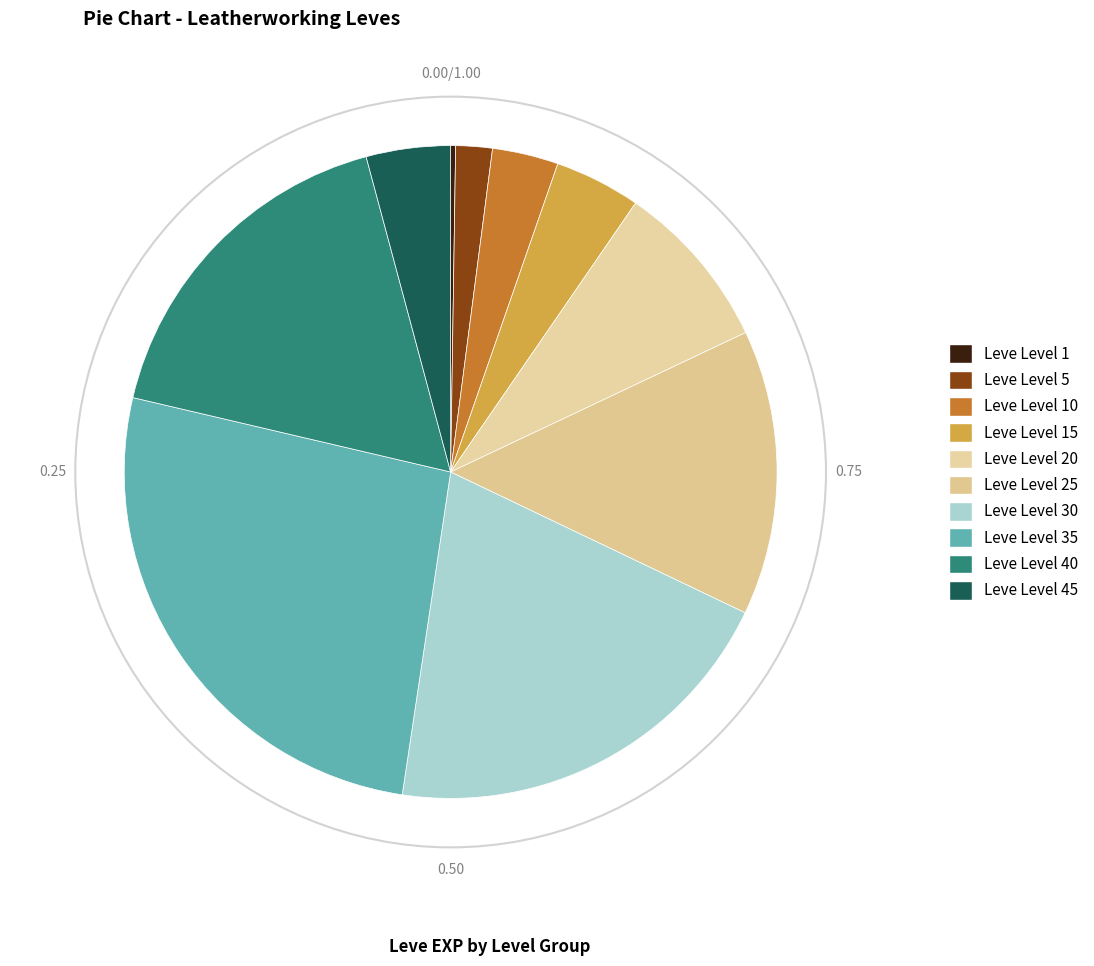

Rank the categories by value from highest to lowest.

Leve Level 35, Leve Level 30, Leve Level 40, Leve Level 25, Leve Level 20, Leve Level 15, Leve Level 45, Leve Level 10, Leve Level 5, Leve Level 1